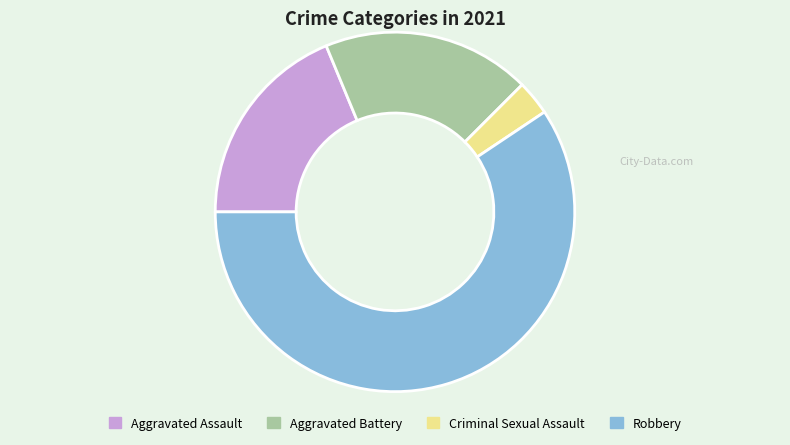

Which has a higher value, Robbery or Aggravated Assault?

Robbery